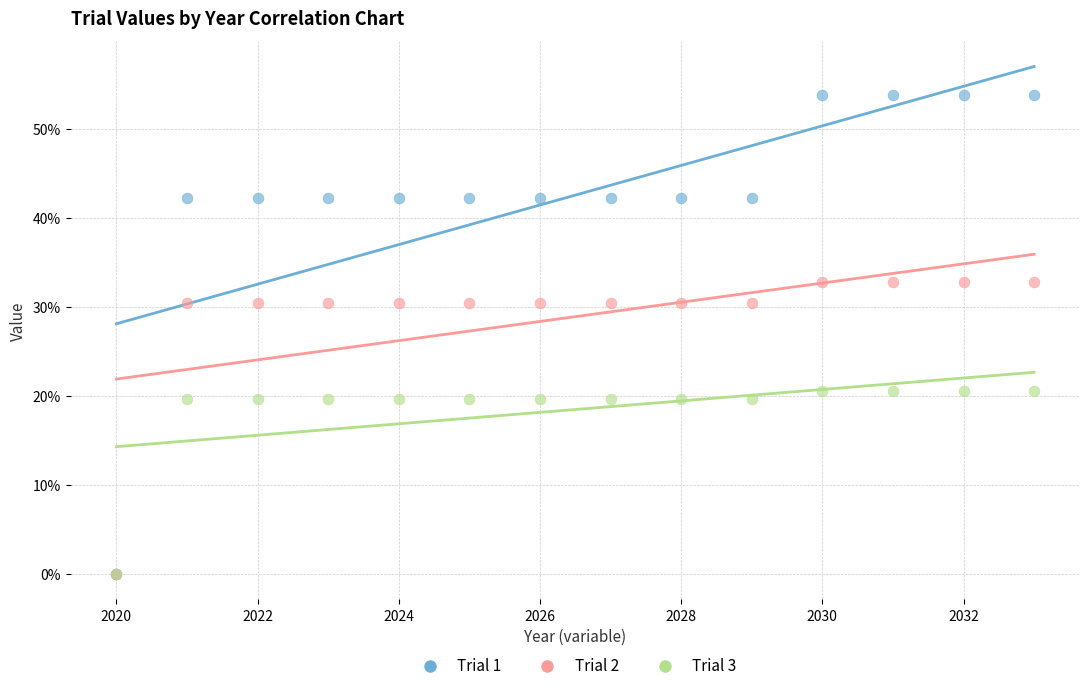

Which series has the widest spread of Y values?

Trial 1